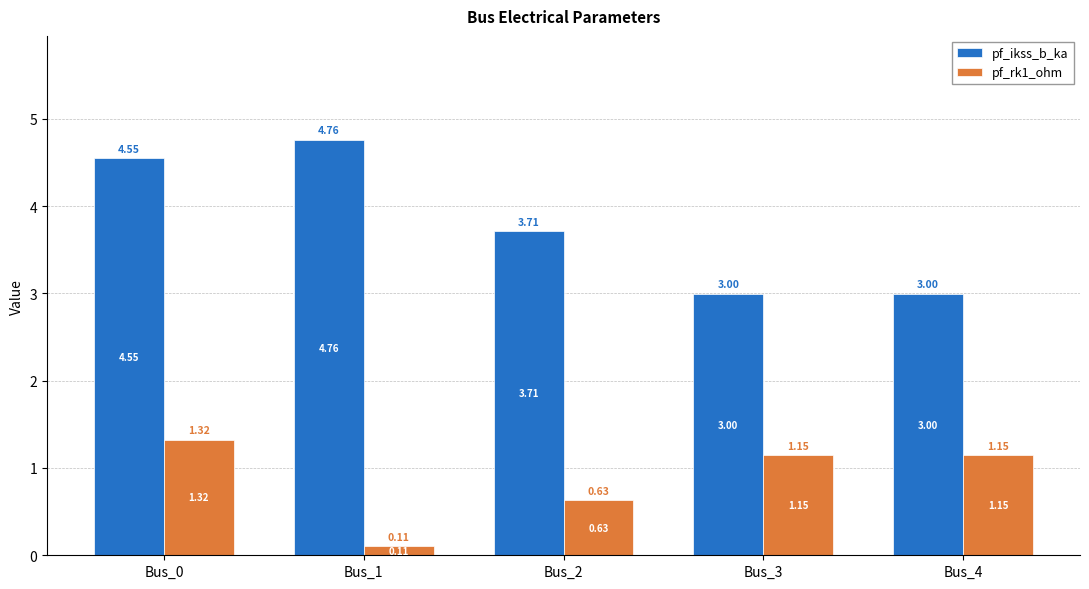

Is the value of pf_ikss_b_ka at Bus_1 greater than the value of pf_rk1_ohm at Bus_0?

Yes